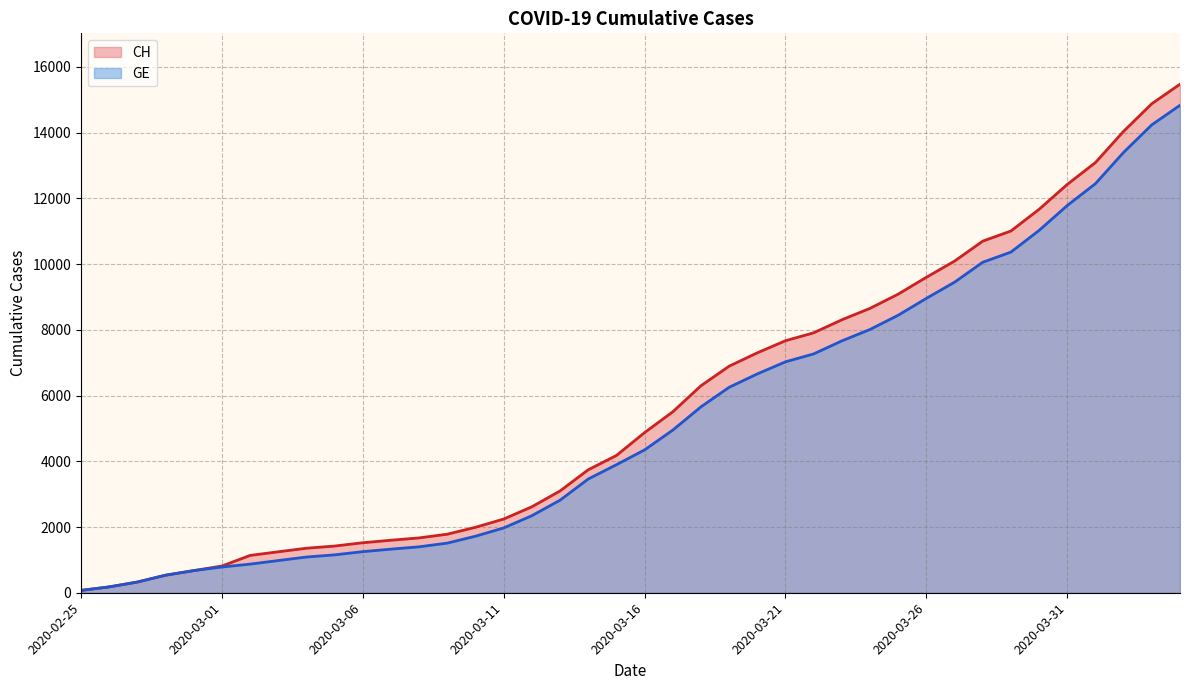

The value of CH at 2020-03-10 is 1992. True or false?

True